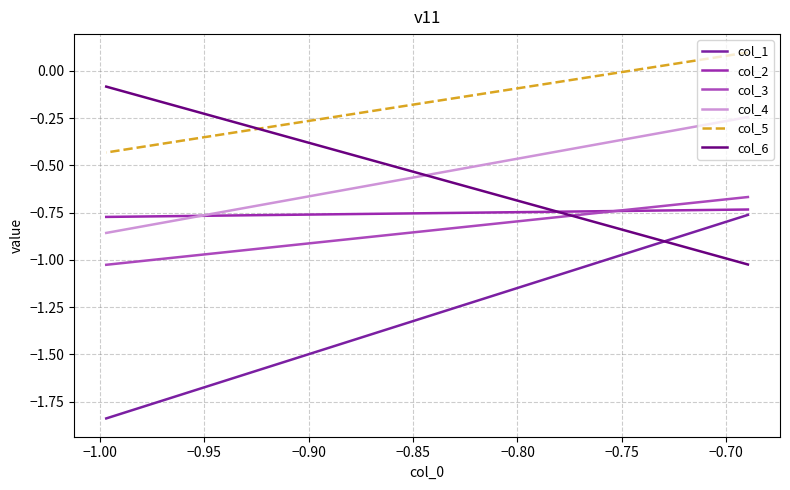

The value of col_5 at −0.90 is 0.2. True or false?

False